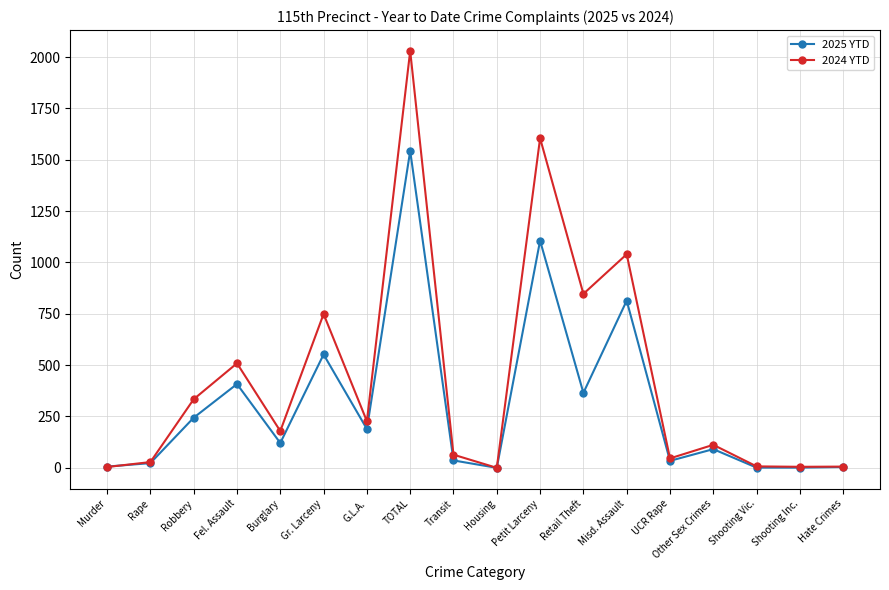

How many values in the 2024 YTD series are below 179?

9